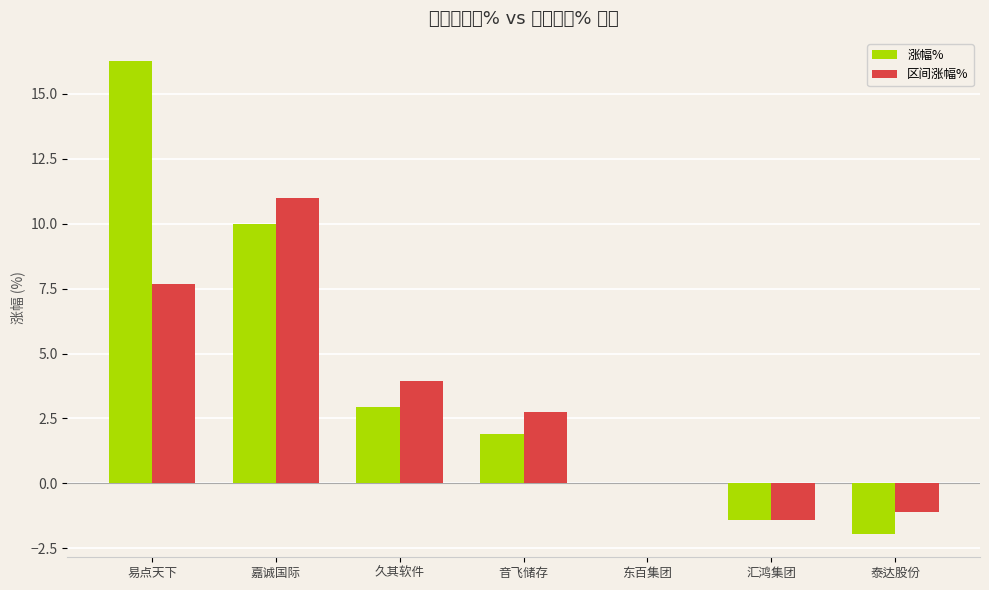

True or false: 区间涨幅% has a value of 7.7 at 易点天下.

True